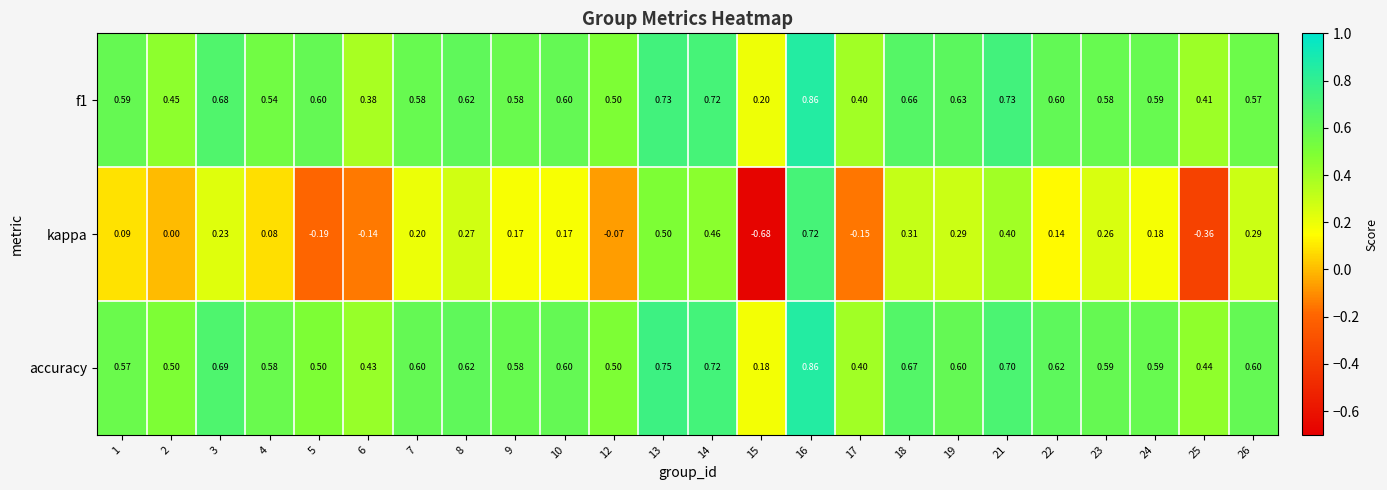

Between 16 and 24, which series saw the biggest shift?

kappa